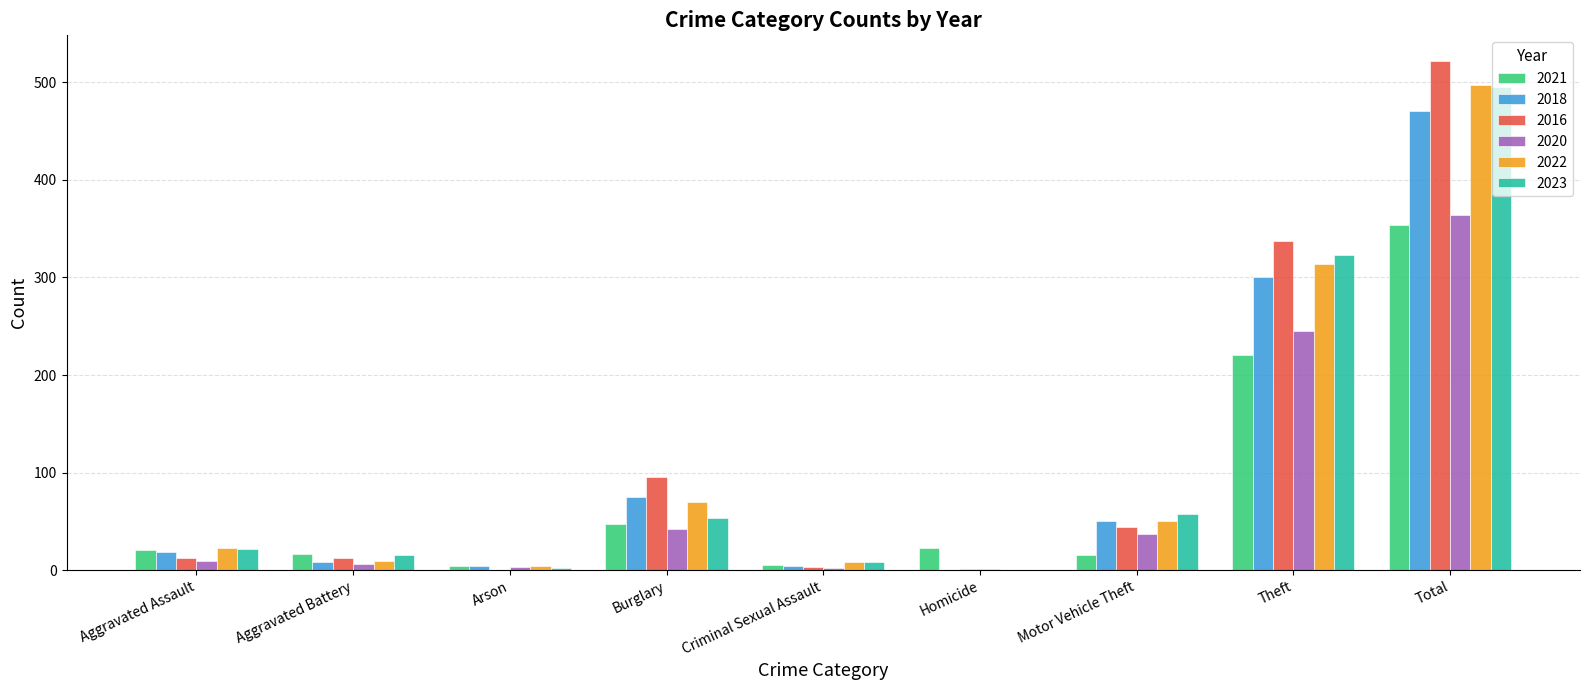

The 2023 series shows 36 at Motor Vehicle Theft. True or false?

False